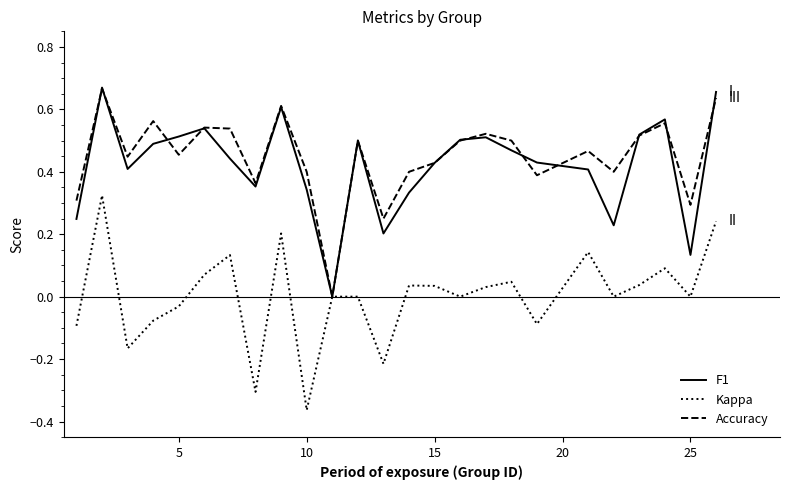

How many lines are shown in the chart?

3